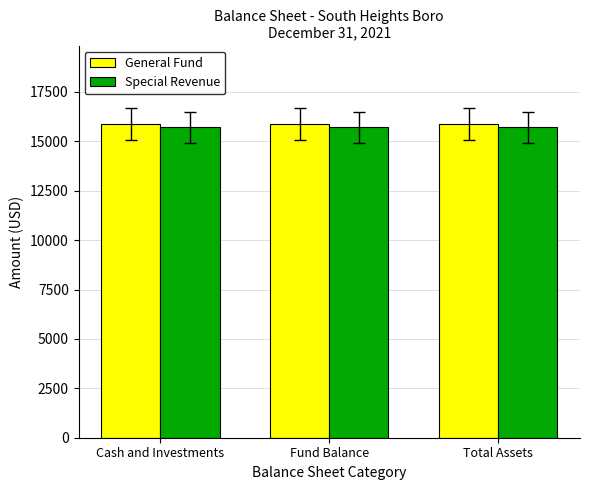

What is the difference between the highest and lowest values at Cash and Investments?

175